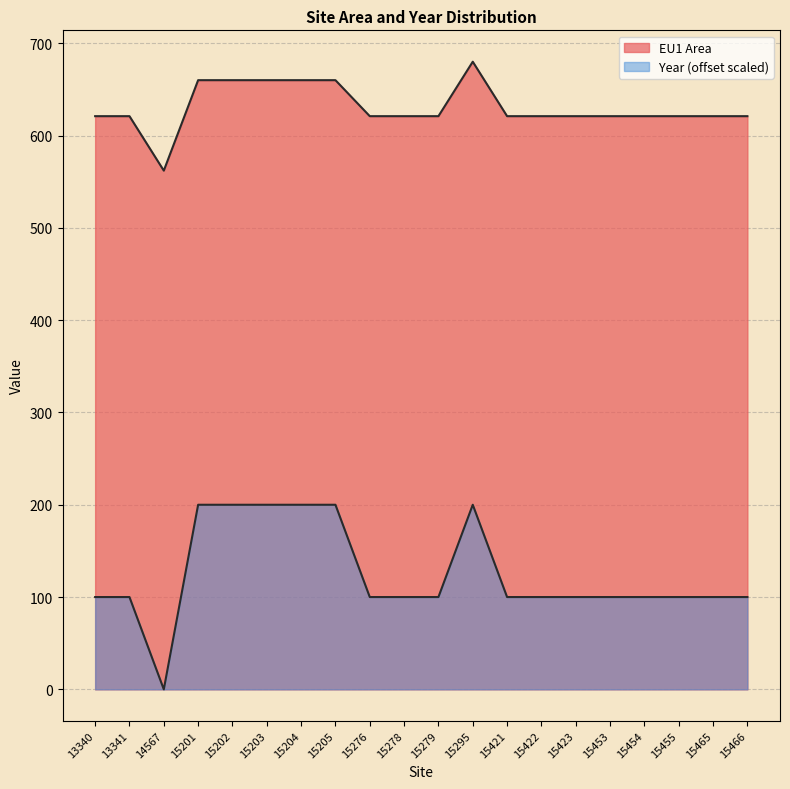

Count the number of categories in the chart.

20